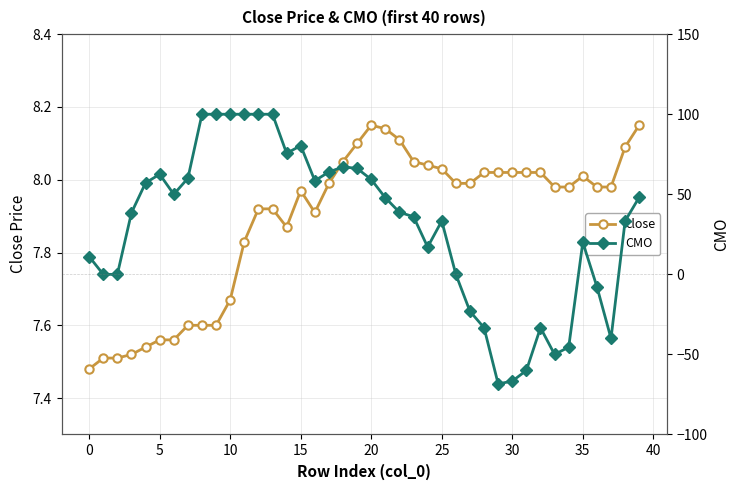

What is the average value of the close series?

7.9